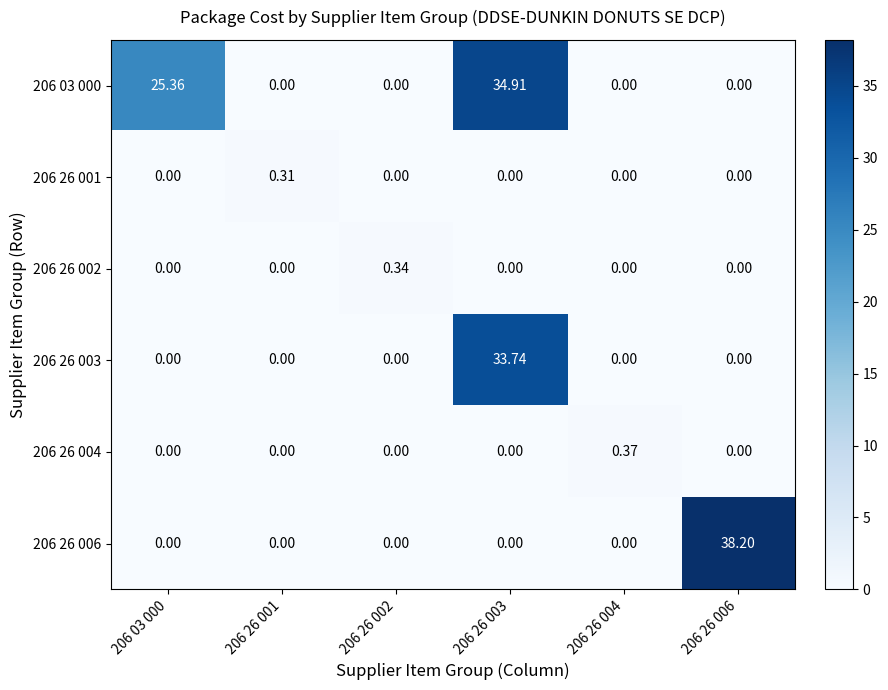

List the series in order of their peak value, lowest first.

206 26 001, 206 26 002, 206 26 004, 206 26 003, 206 03 000, 206 26 006